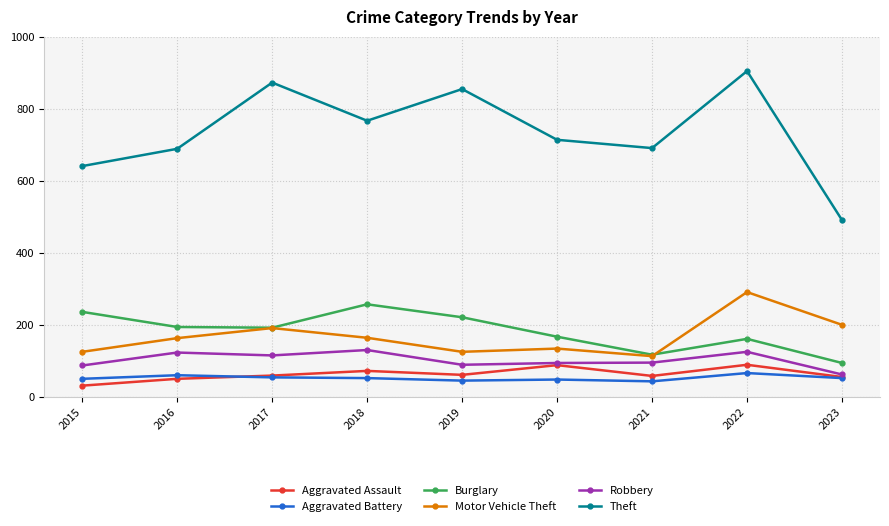

How many data points does each series have?

9